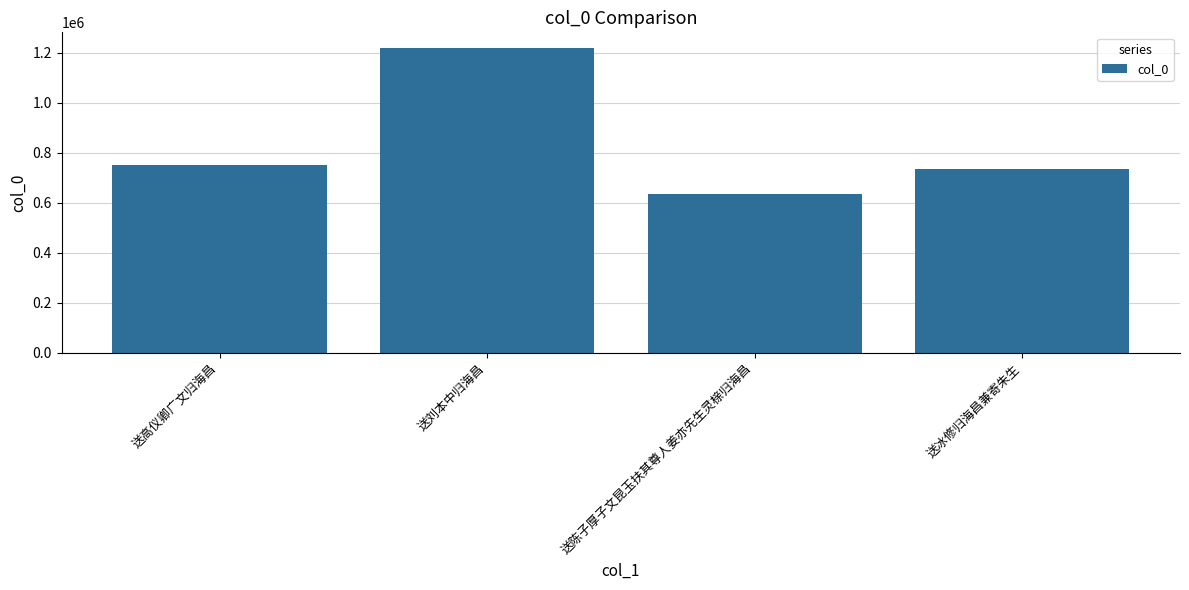

What position from the right is 送高仪卿广文归海昌?

4